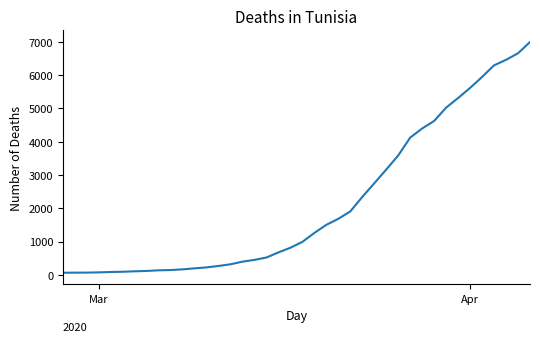

What is the greatest value displayed?

6995